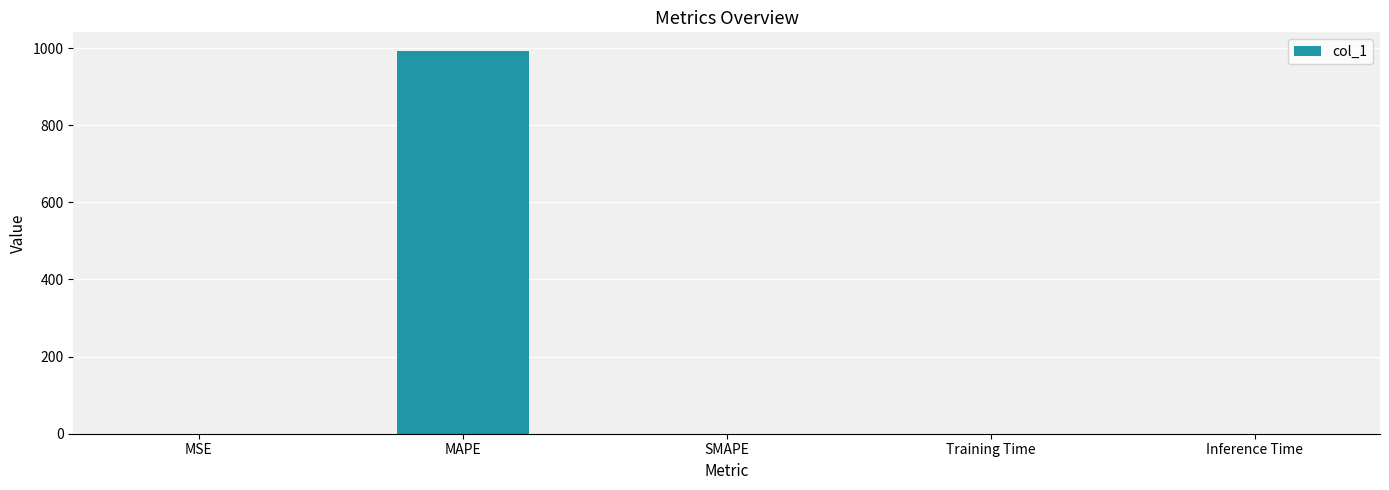

Which has a higher value, SMAPE or MAPE?

MAPE